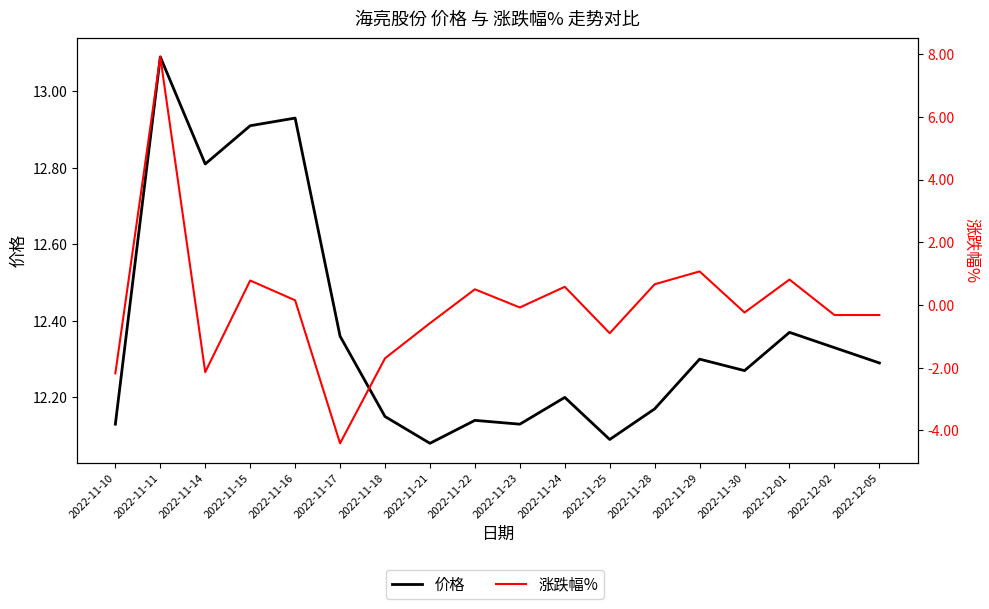

Where does the 涨跌幅% series first go above 0?

2022-11-11